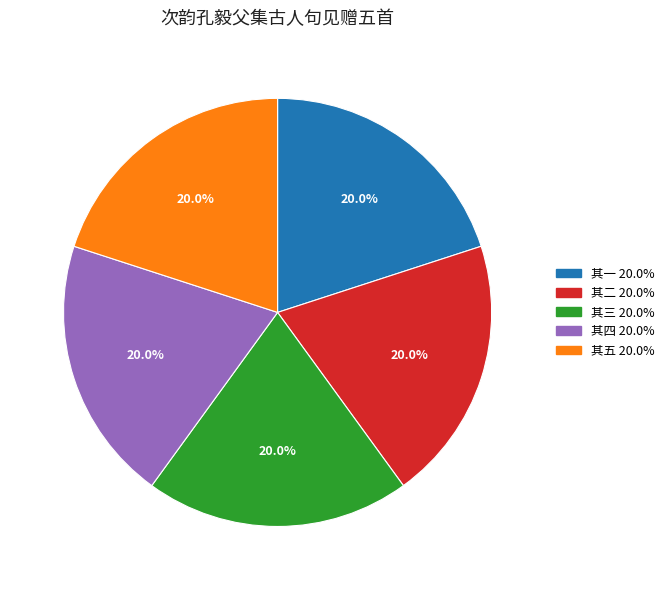

Does any single category account for the majority?

No